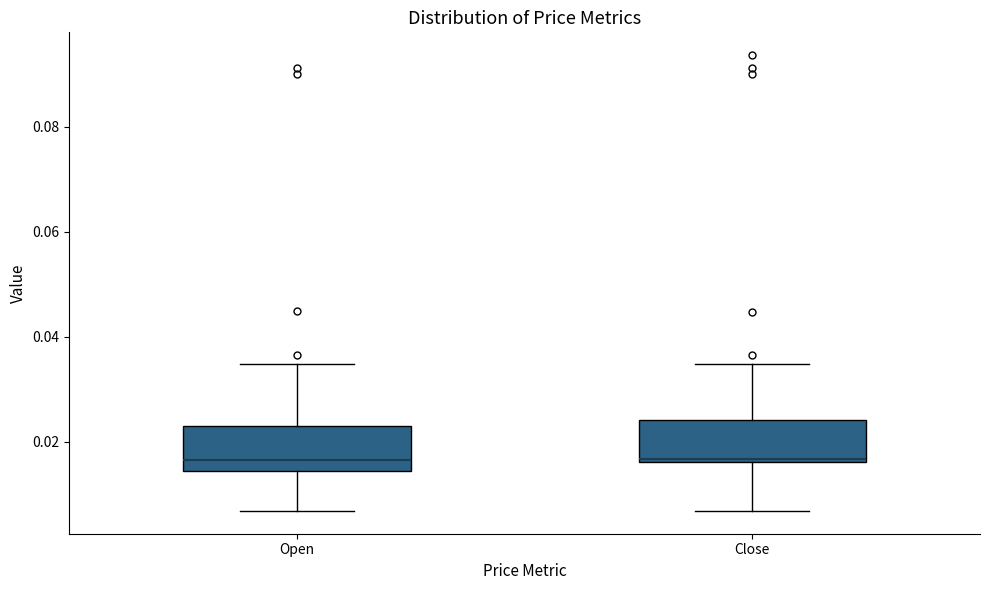

Where is the lower edge of the box for Open on the y-axis? The values are not printed on the chart, so give them approximately, as read against the axis.

0.014